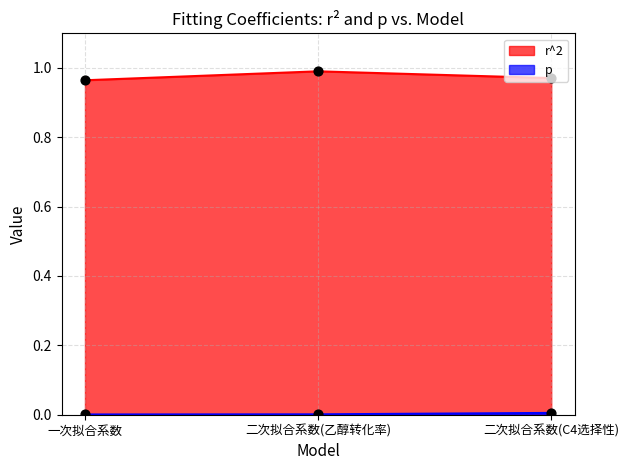

Which series reaches the minimum Y coordinate?

p